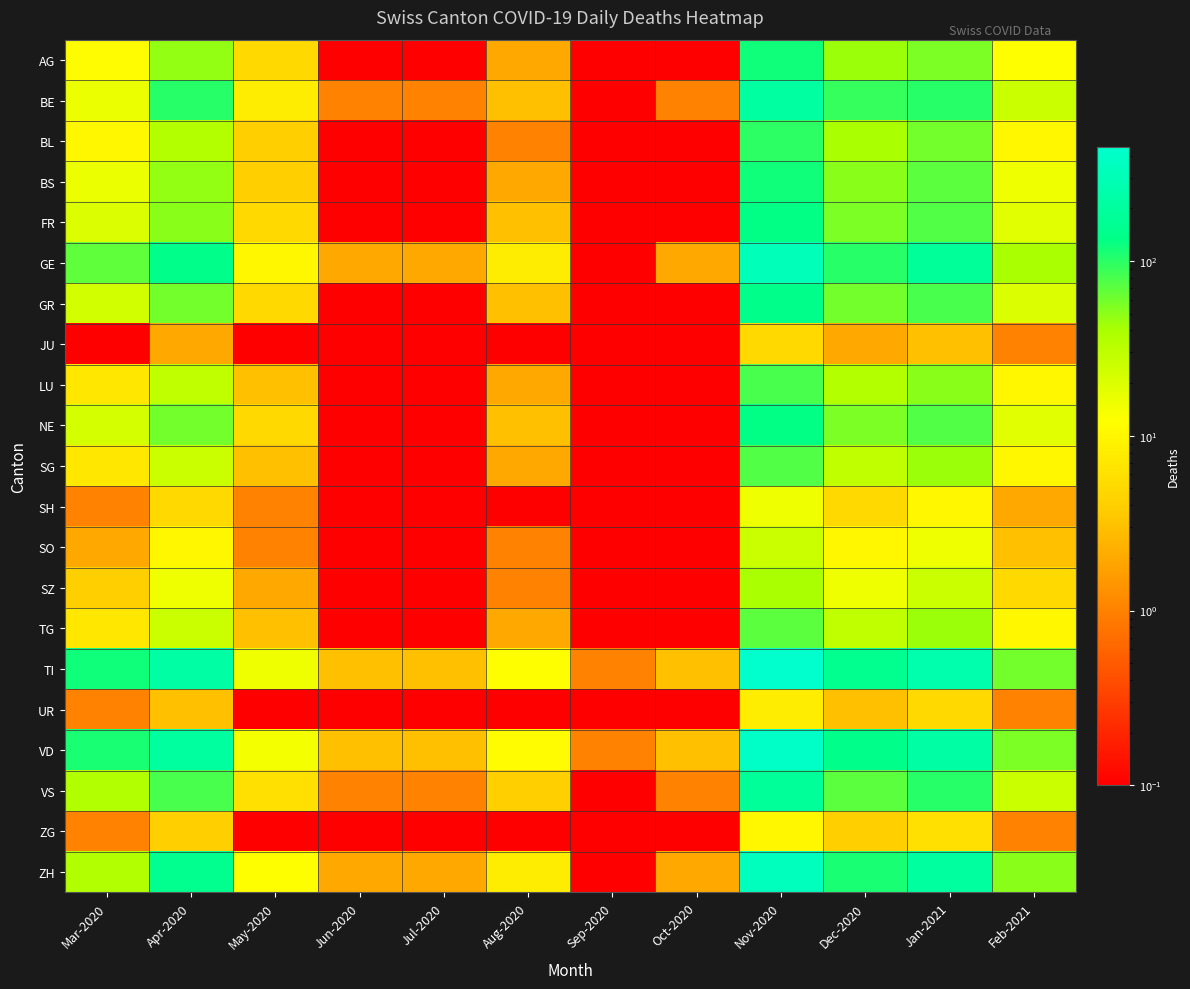

What is the total value across all series at Jan-2021?

1669.0